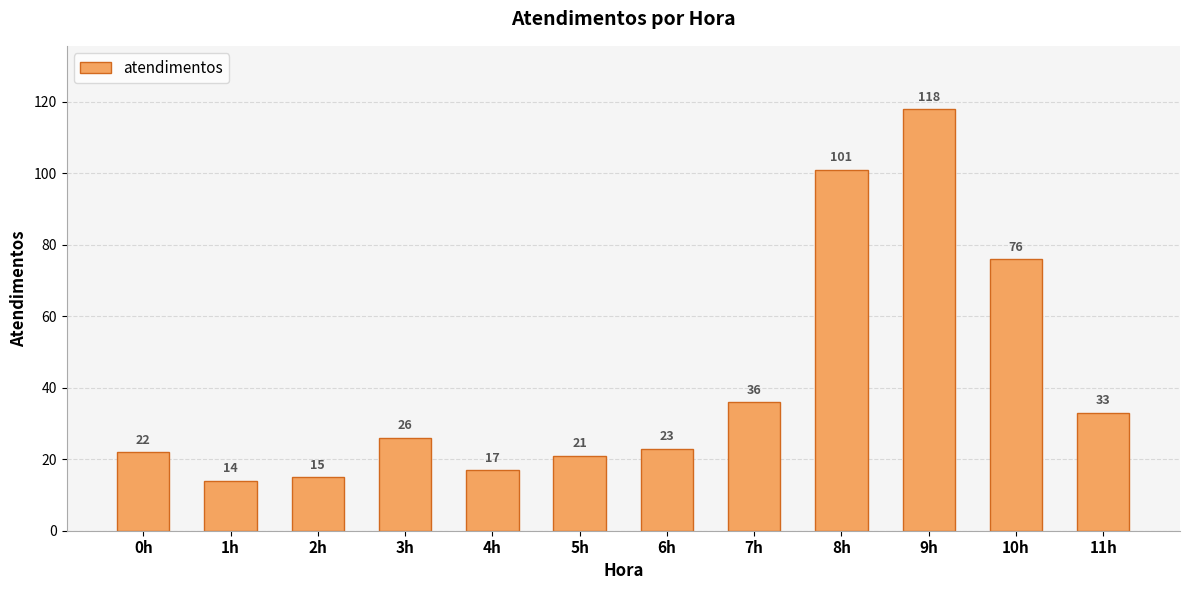

What is the label of the 7th bar from the right?

5h